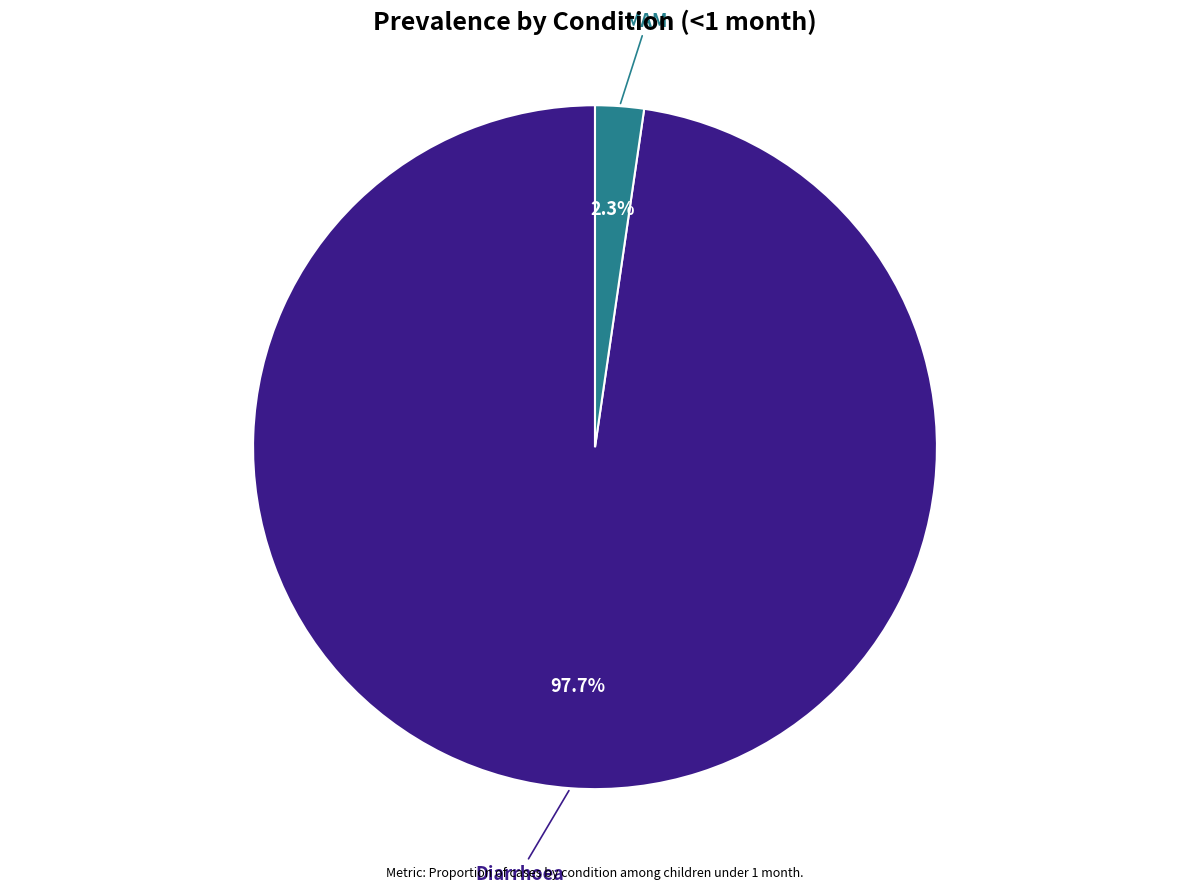

Is there a majority slice in this chart?

Yes